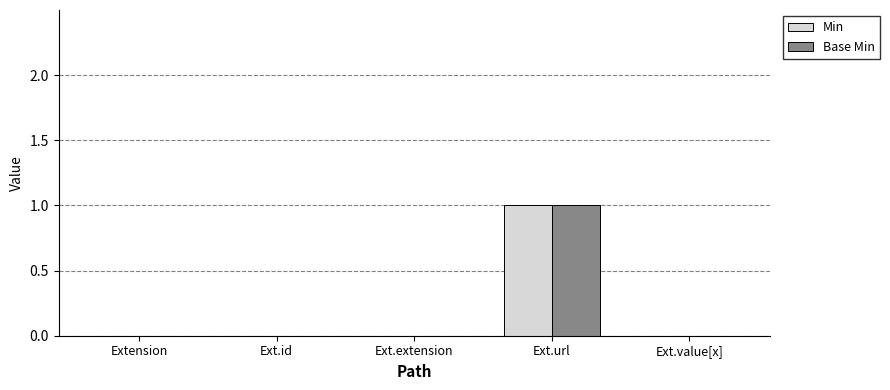

True or false: Base Min has a value of 2 at Ext.url.

False